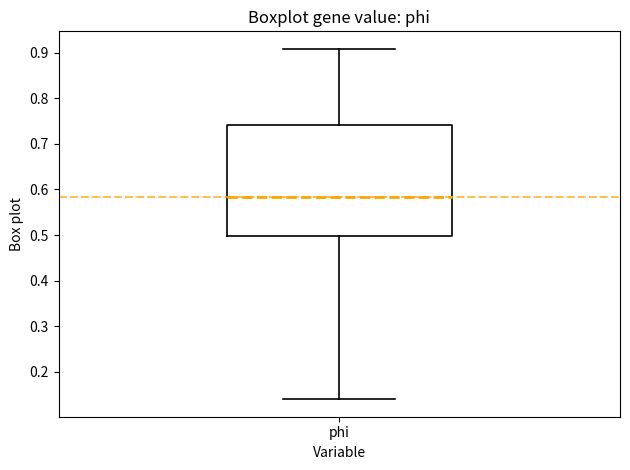

Read this box plot against the y-axis: the position of the median line, the range covered by the box, and the ends of both whiskers. The values are not printed on the chart, so give them approximately, as read against the axis.

median 0.58, box 0.50 to 0.74, whiskers 0.14 to 0.91